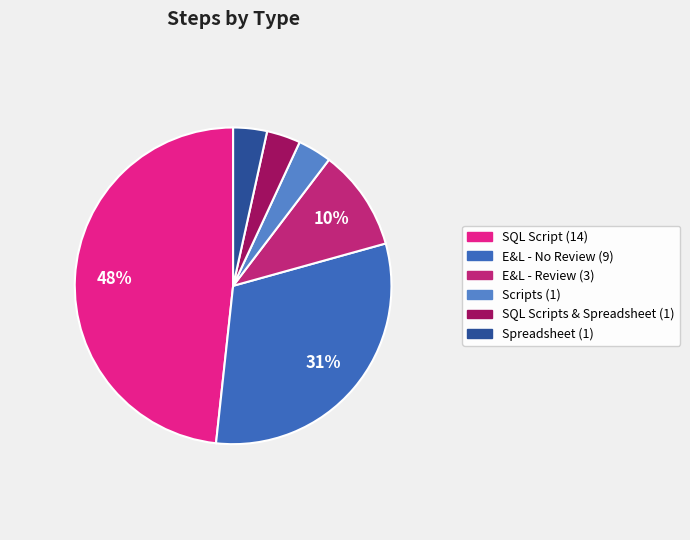

Count the number of slices in the pie.

6